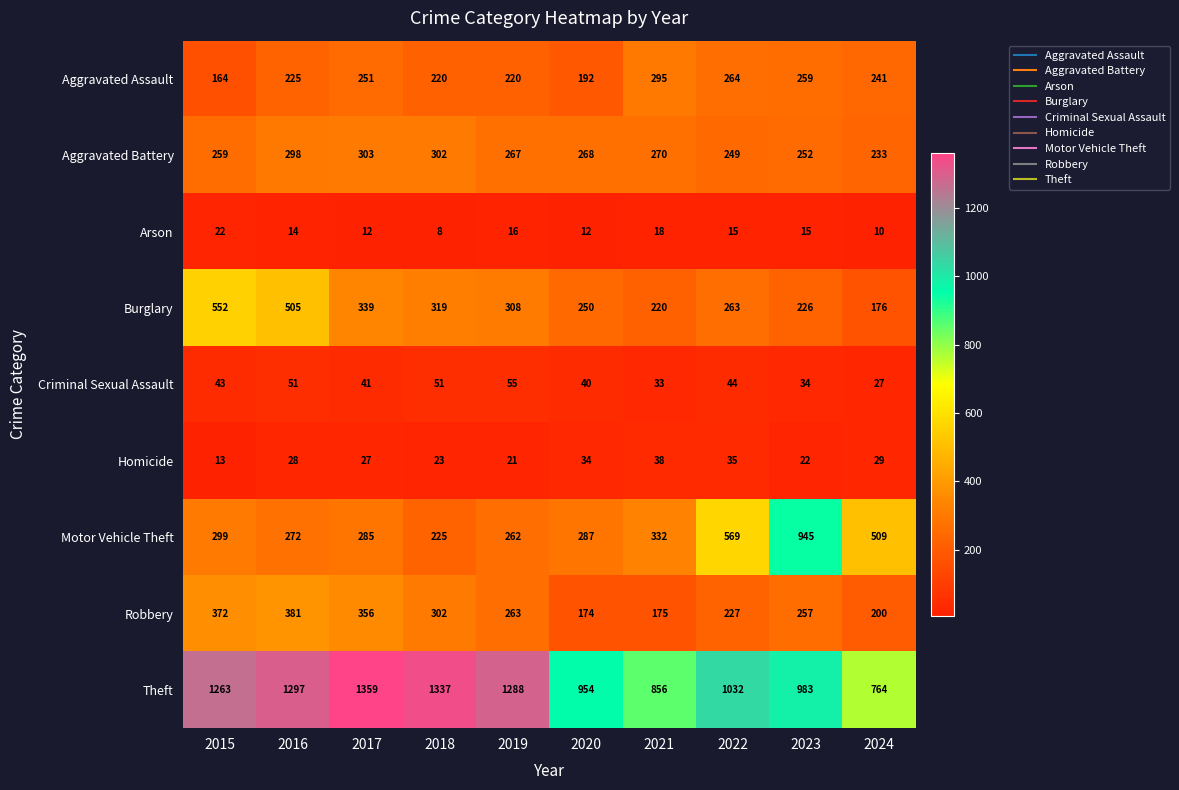

At how many categories does at least one series exceed 415?

10